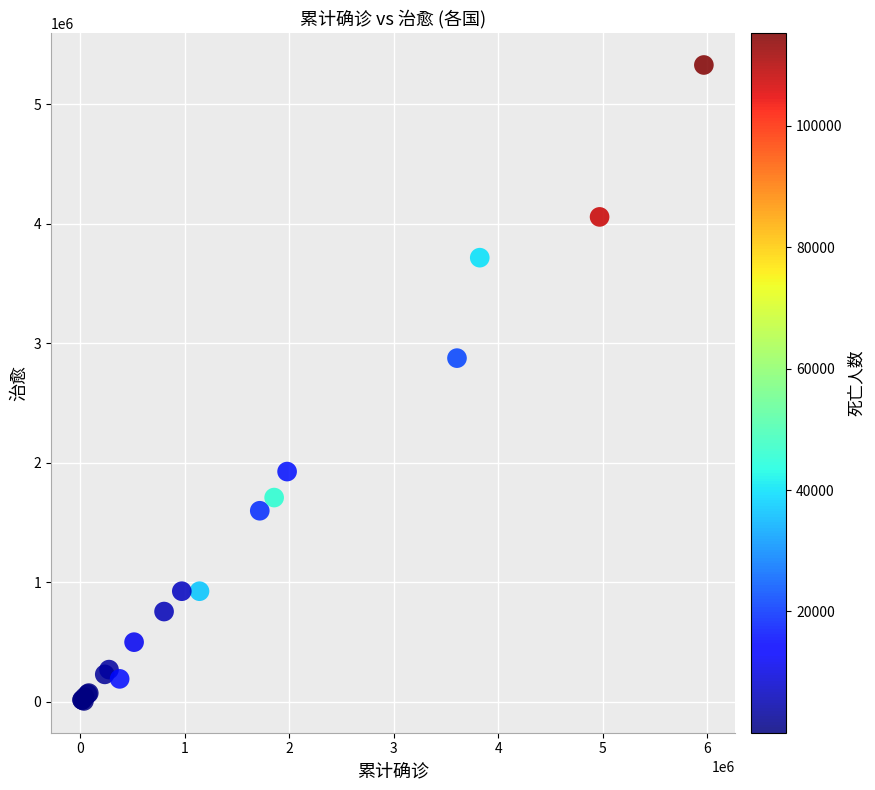

What Y value in the scatter plot is closest to 2668466?

2876177